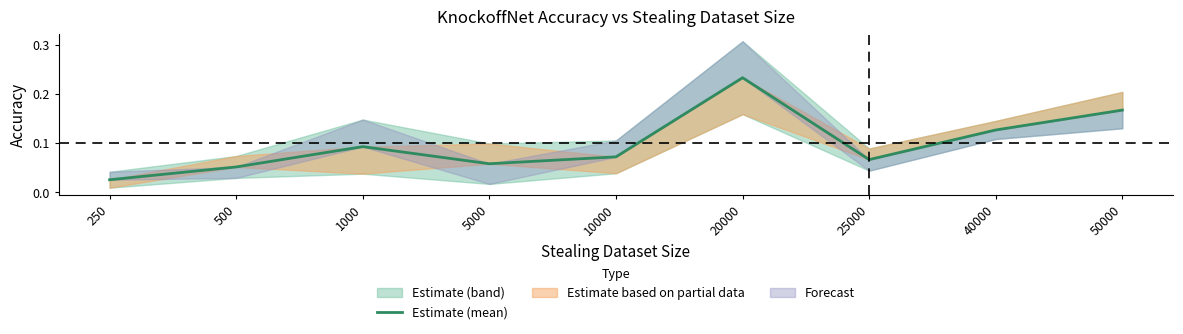

Rank the categories by value from lowest to highest.

250, 500, 5000, 25000, 10000, 1000, 40000, 50000, 20000